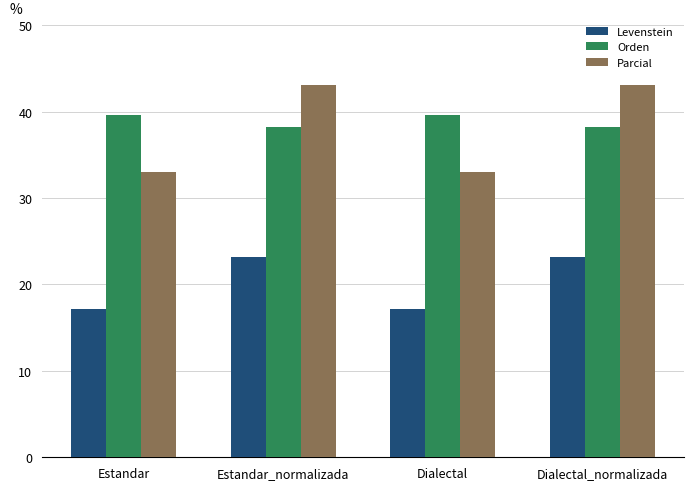

What is the sum of all Levenstein values?

80.6